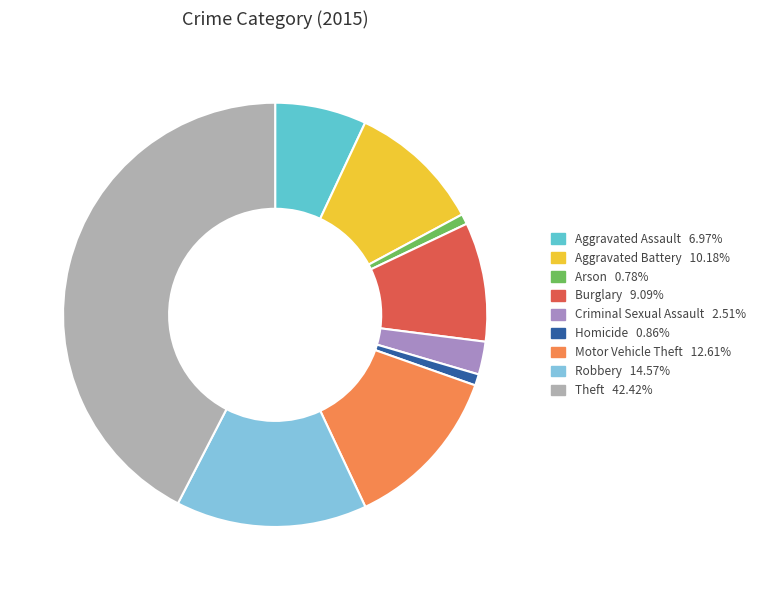

Count the number of slices in the pie.

9